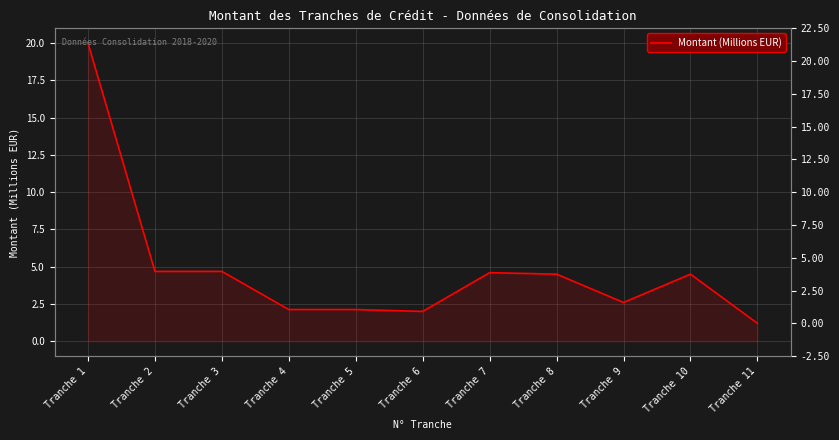

Is it true that the value at Tranche 10 is 6.4?

False